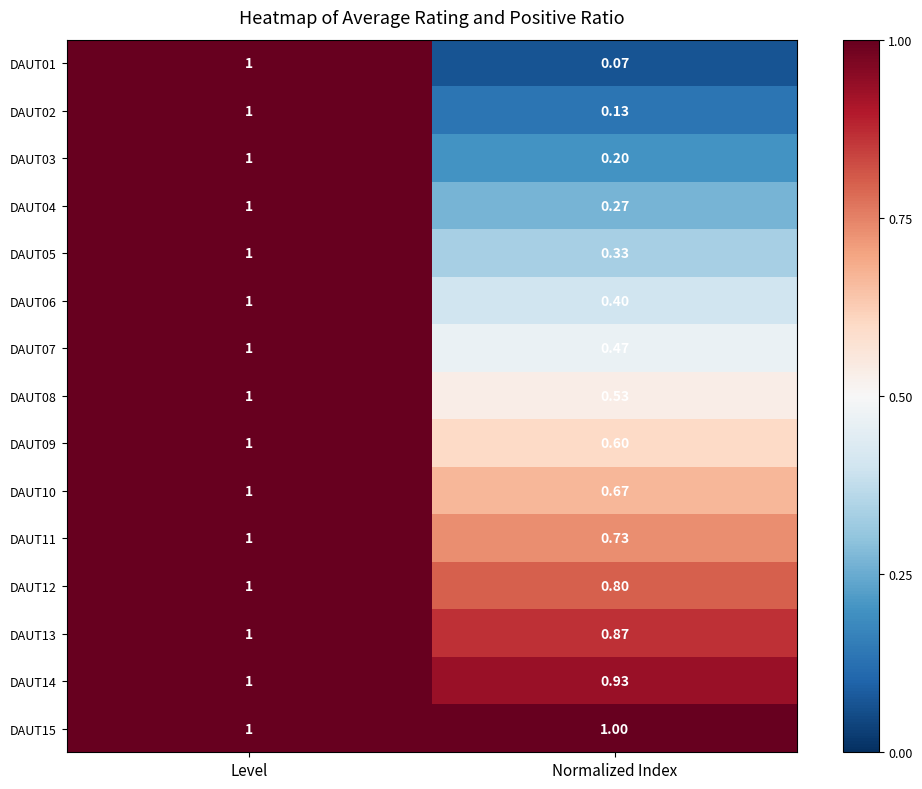

At which category is the sum across all series the highest?

Level